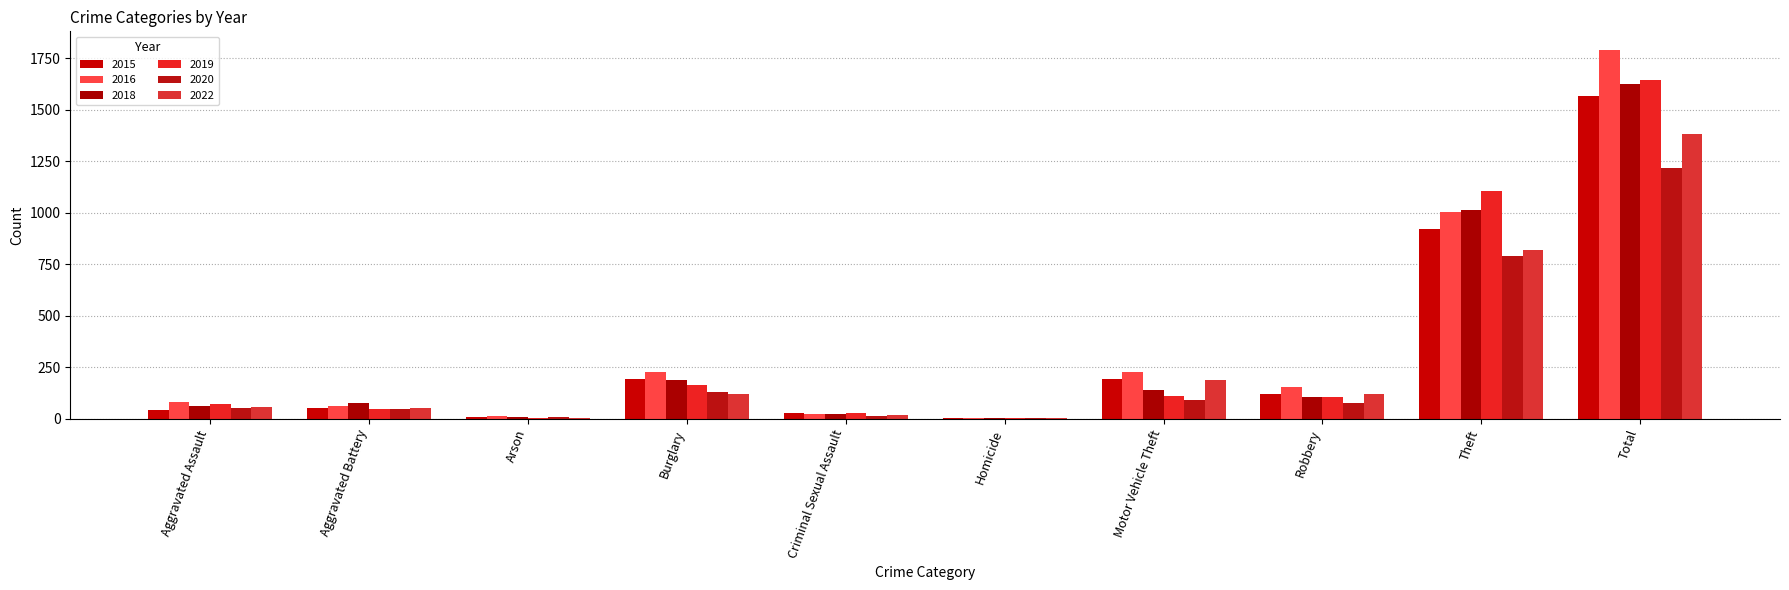

Count the number of data series in this chart.

6